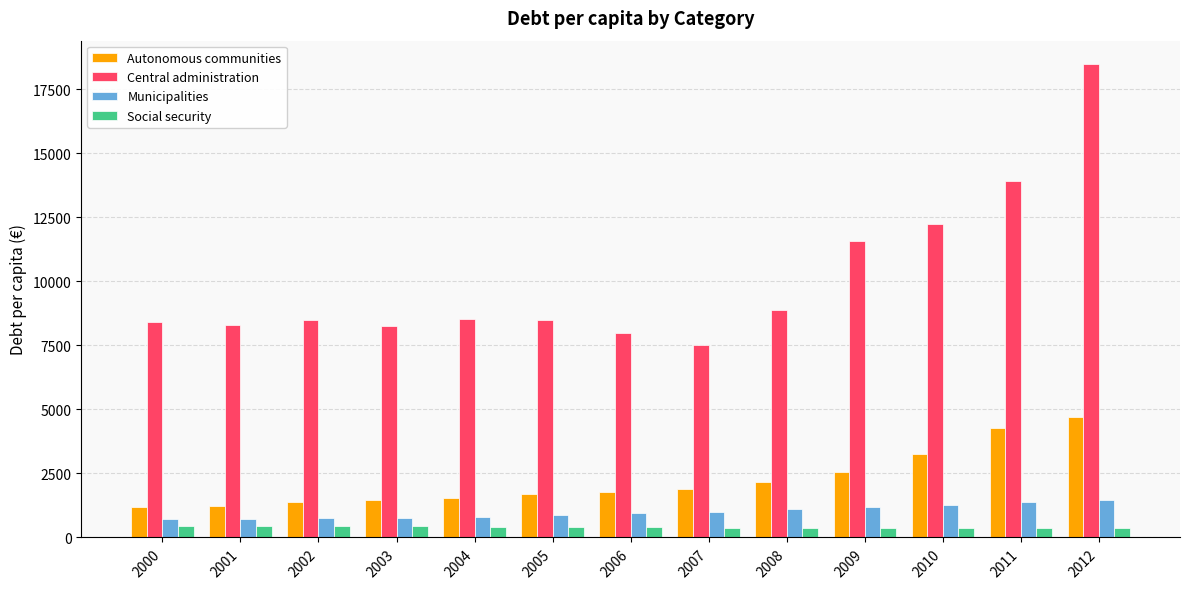

True or false: Central administration has a value of 11580.7 at 2009.

True